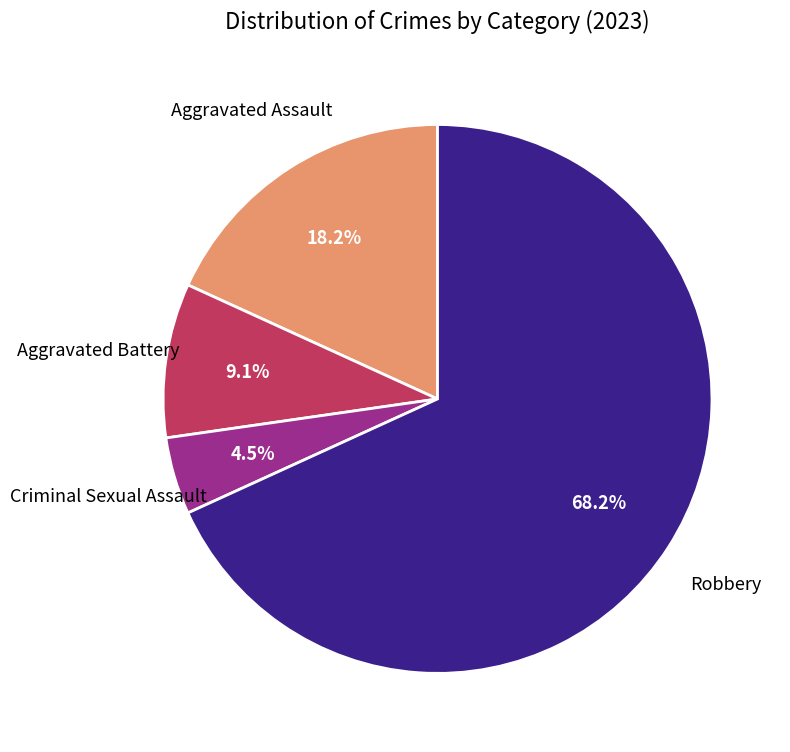

Does any single category account for the majority?

Yes